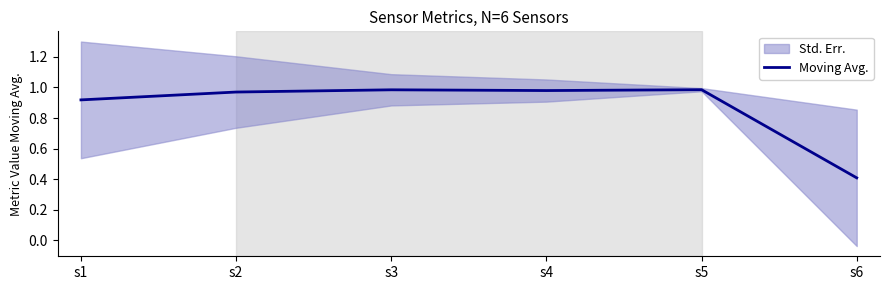

List the labels in order of value, smallest first.

s6, s1, s2, s4, s3, s5